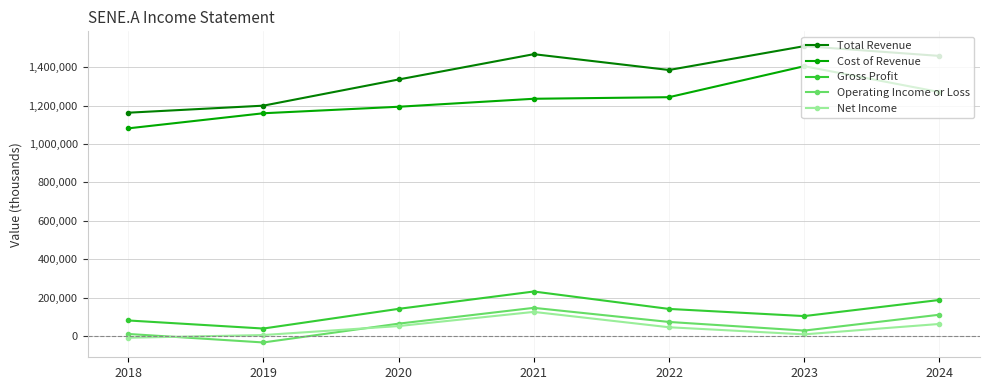

Which series has the widest spread of values?

Total Revenue